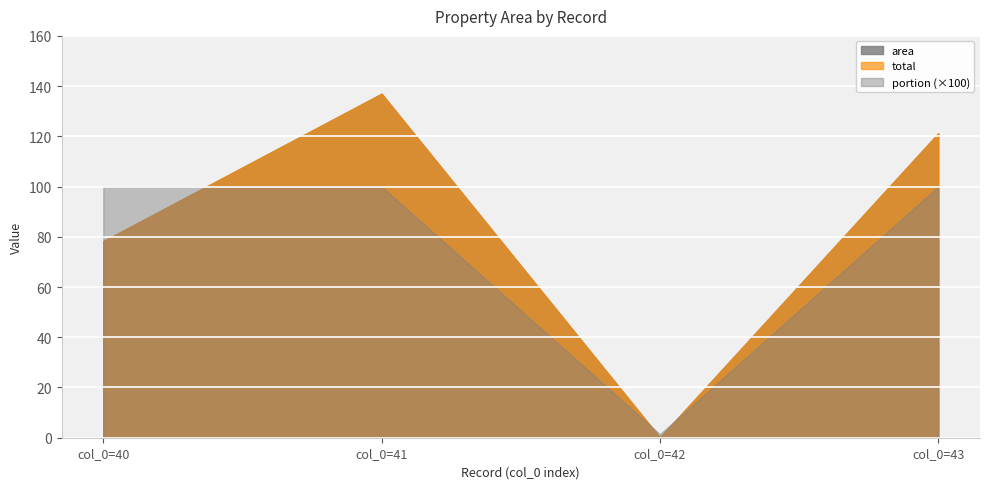

The value of total at col_0=43 is 121.2. True or false?

True